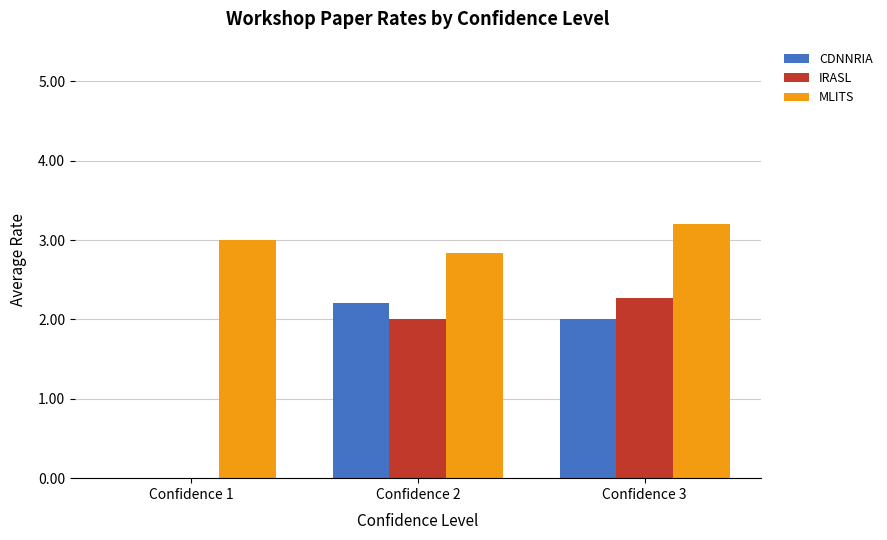

Between Confidence 1 and Confidence 2, which series saw the biggest shift?

CDNNRIA